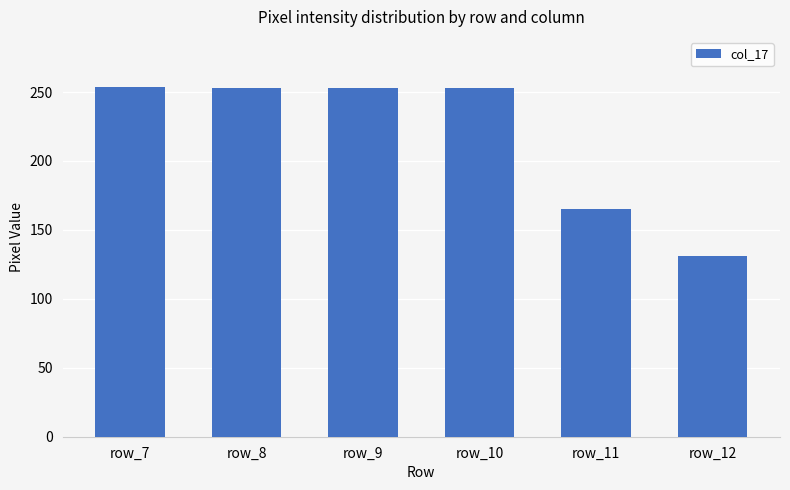

Where is the data nearest to the value 192?

row_11